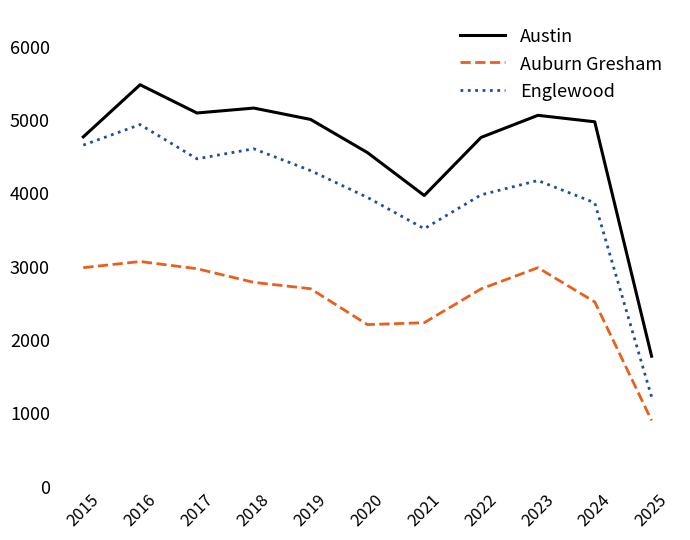

The value of Austin at 2024 is 4976. True or false?

True